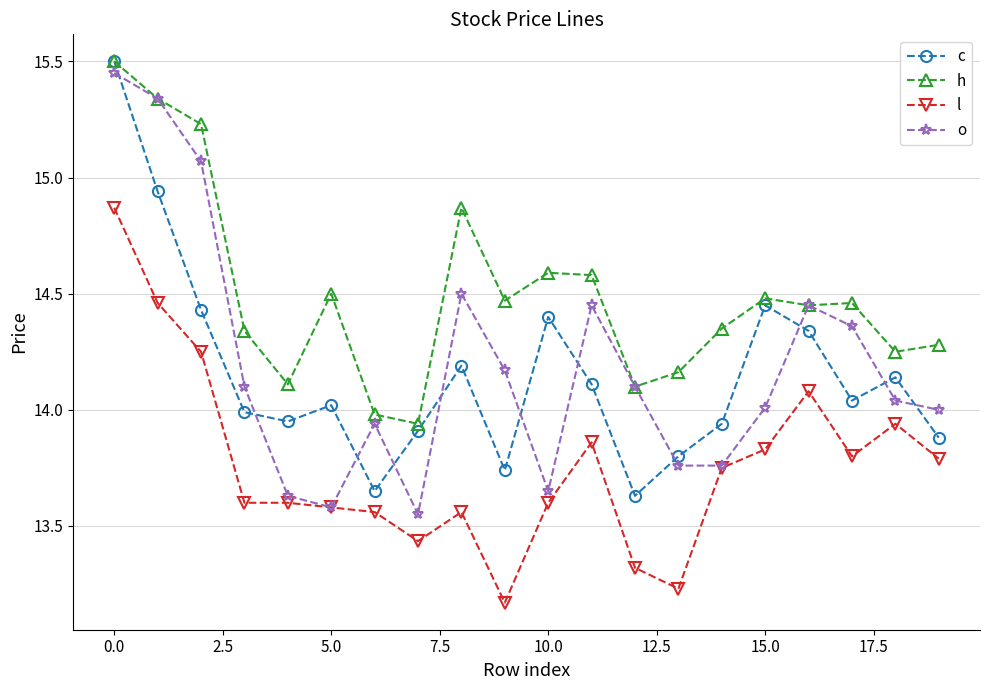

True or false: c and l cross at least once.

False